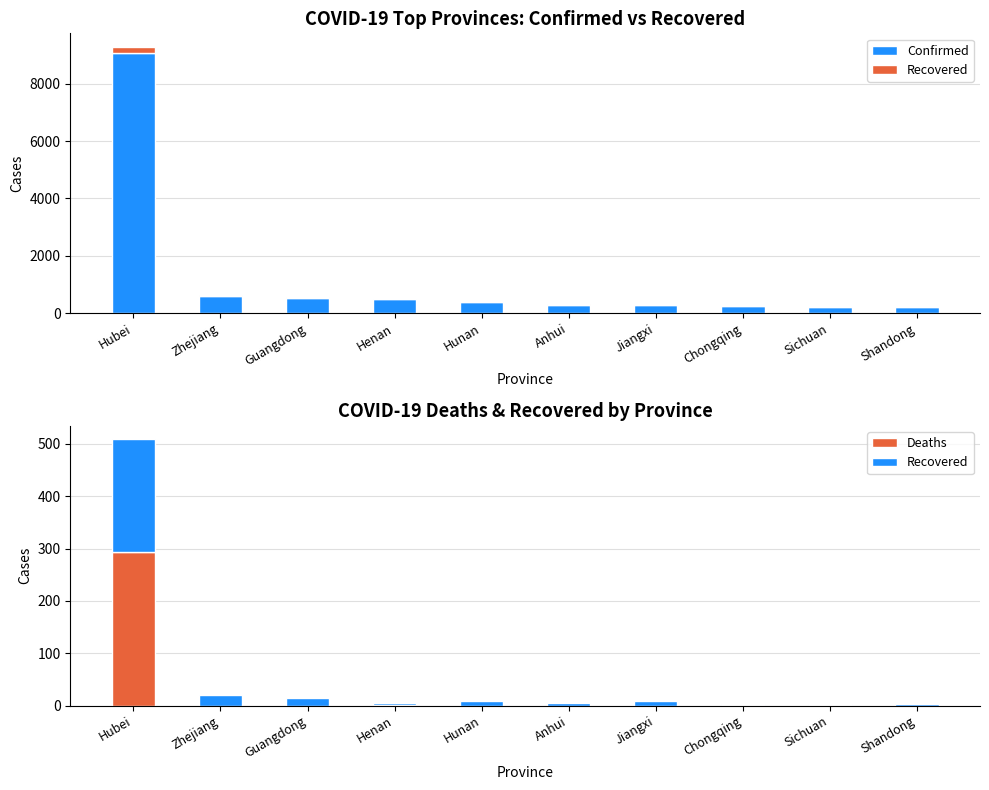

Between Chongqing and Shandong, which is larger?

Chongqing